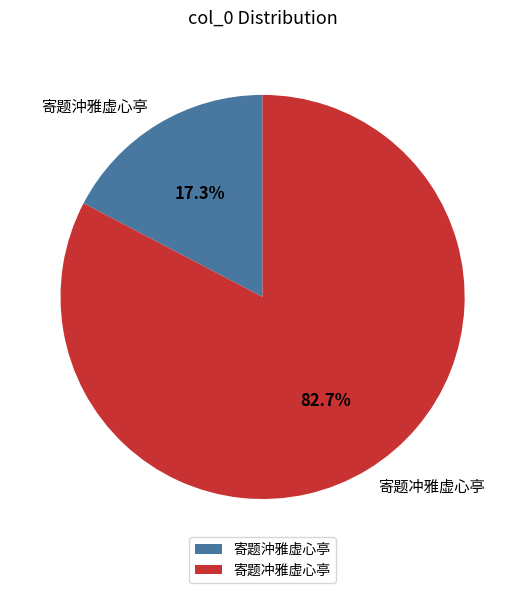

Is there any slice that represents more than half of the pie?

Yes